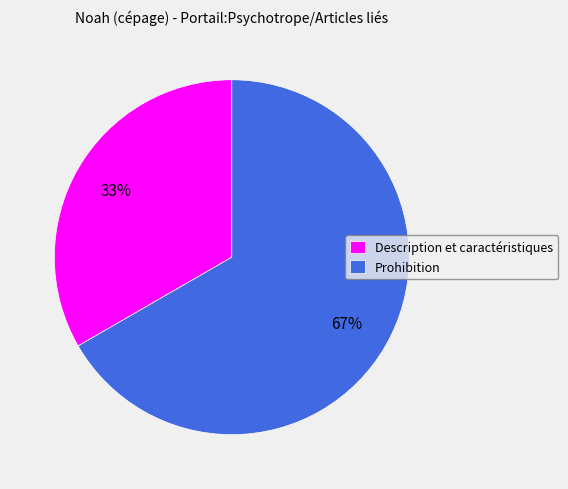

What is the ratio of the value at Description et caractéristiques to the value at Prohibition?

0.5